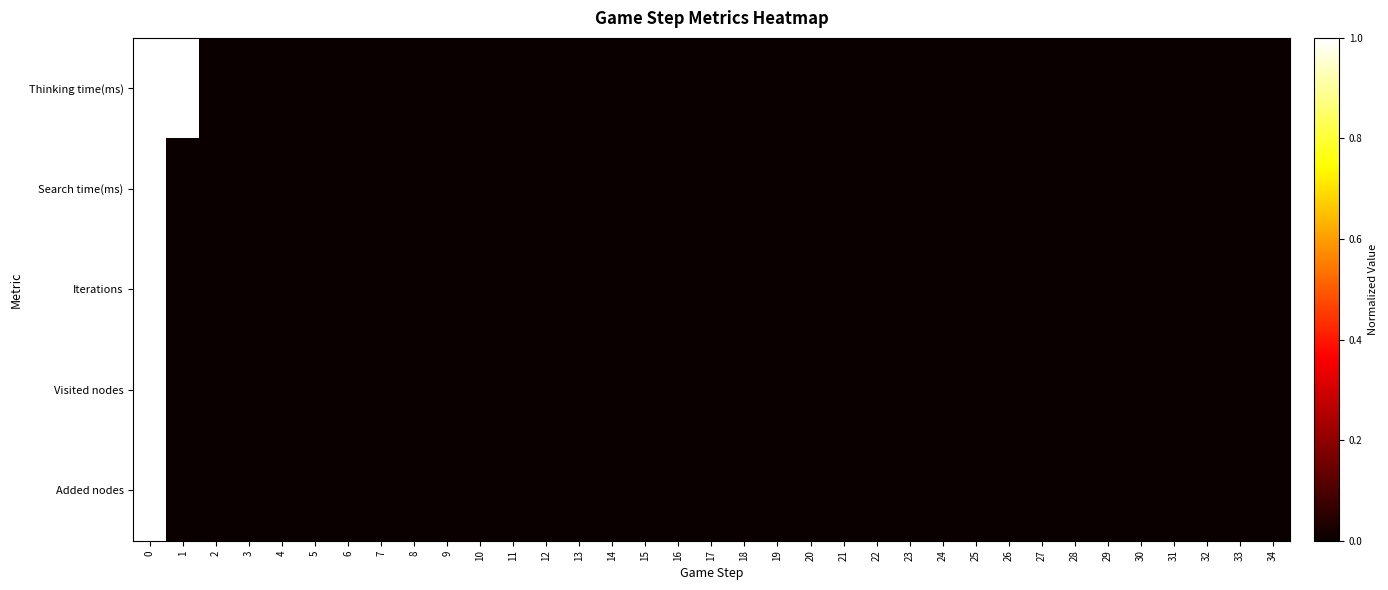

Rank the series by their maximum value, from lowest to highest.

Thinking time(ms), Search time(ms), Iterations, Visited nodes, Added nodes